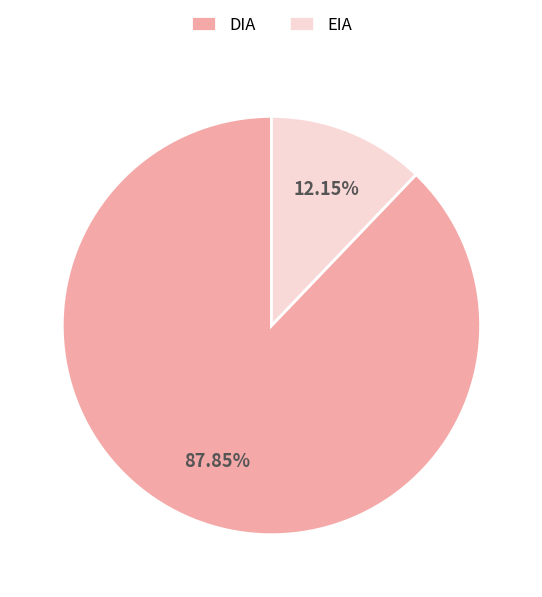

To the nearest percent, what percentage of the pie is DIA?

88%